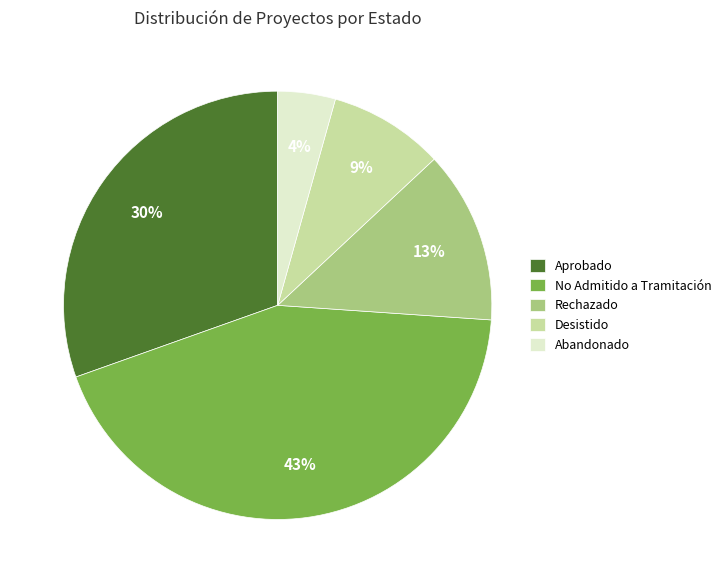

Which category has the biggest portion of the pie?

No Admitido a Tramitación